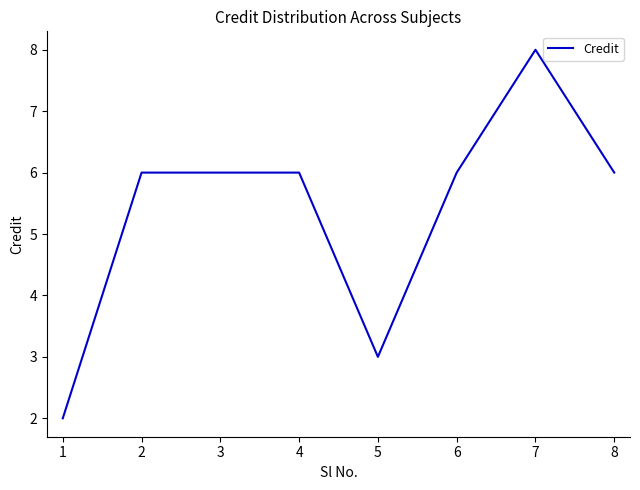

What is the ratio of the value at 1 to the value at 2?

0.3